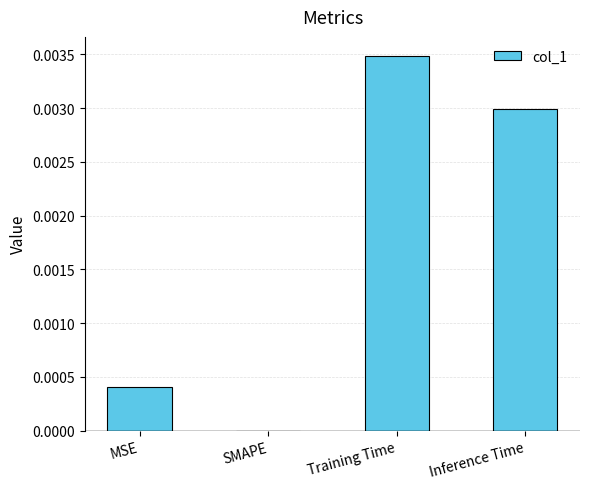

True or false: the data shows 0.0 at Inference Time.

True